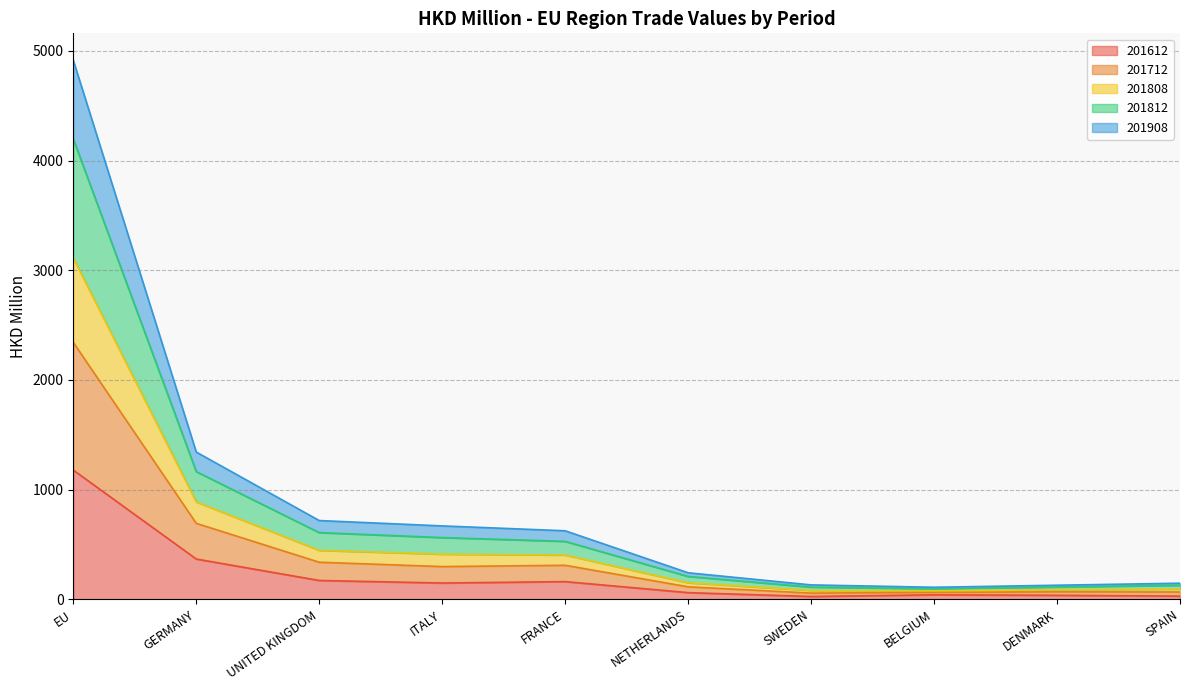

What is the total value across all series at SPAIN?

145.8